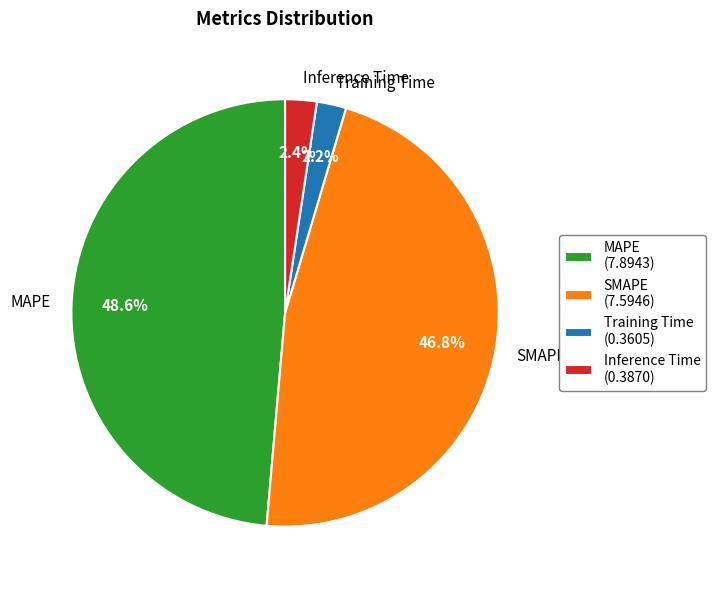

The MAPE slice represents 49% of the pie. True or false?

True